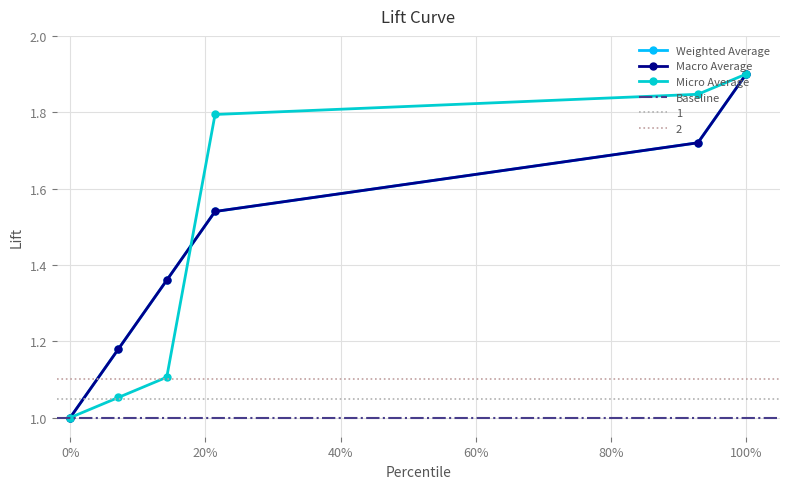

Which series ends up on top after the final intersection of Macro Average and Micro Average?

Micro Average